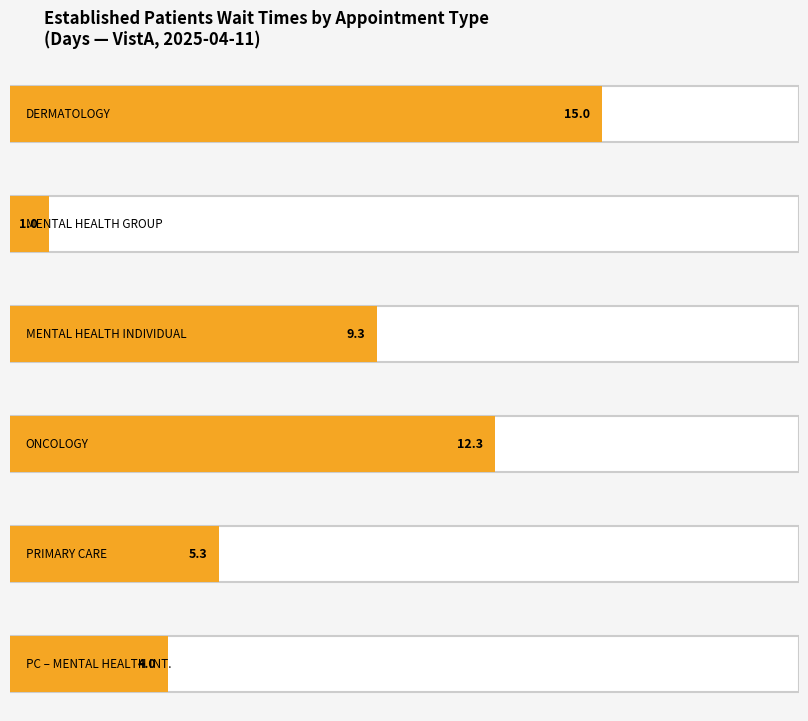

Reading left to right, list all the values displayed in this chart.

15.0	1.0	9.3	12.3	5.3	4.0